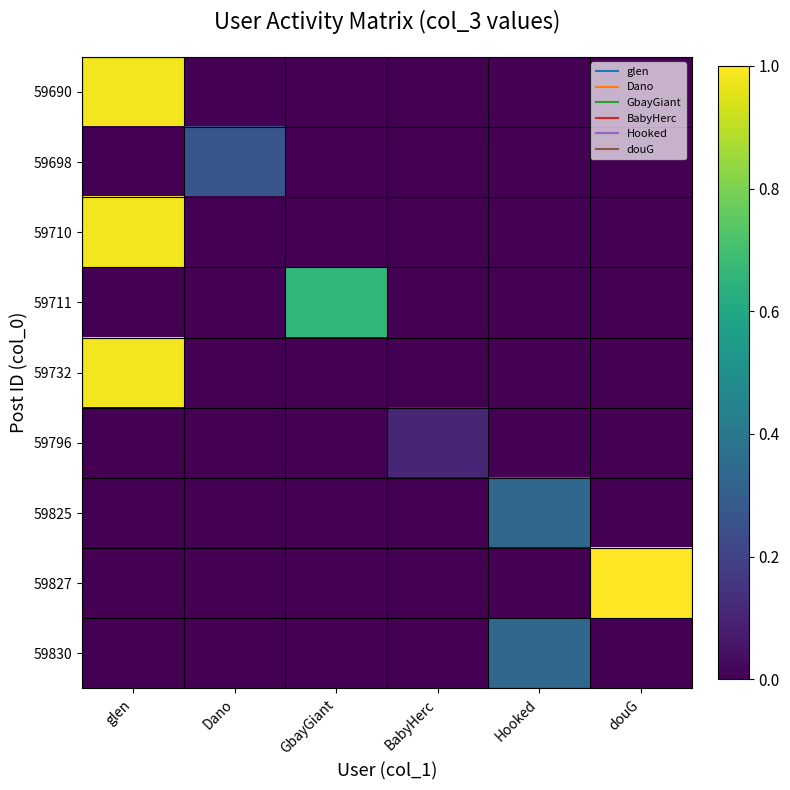

Reading left to right, transcribe all the data shown in this chart.

59690: glen=1.0	Dano=0.0	GbayGiant=0.0	BabyHerc=0.0	Hooked=0.0	douG=0.0
59698: glen=0.0	Dano=0.3	GbayGiant=0.0	BabyHerc=0.0	Hooked=0.0	douG=0.0
59710: glen=1.0	Dano=0.0	GbayGiant=0.0	BabyHerc=0.0	Hooked=0.0	douG=0.0
59711: glen=0.0	Dano=0.0	GbayGiant=0.7	BabyHerc=0.0	Hooked=0.0	douG=0.0
59732: glen=1.0	Dano=0.0	GbayGiant=0.0	BabyHerc=0.0	Hooked=0.0	douG=0.0
59796: glen=0.0	Dano=0.0	GbayGiant=0.0	BabyHerc=0.1	Hooked=0.0	douG=0.0
59825: glen=0.0	Dano=0.0	GbayGiant=0.0	BabyHerc=0.0	Hooked=0.3	douG=0.0
59827: glen=0.0	Dano=0.0	GbayGiant=0.0	BabyHerc=0.0	Hooked=0.0	douG=1.0
59830: glen=0.0	Dano=0.0	GbayGiant=0.0	BabyHerc=0.0	Hooked=0.3	douG=0.0